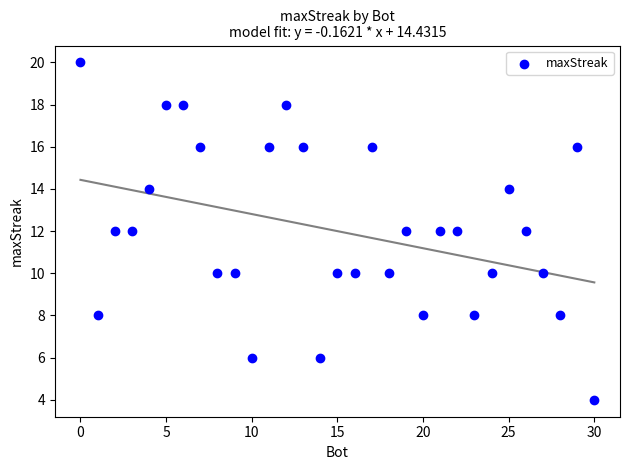

What is the range of Y values (max minus min)?

16